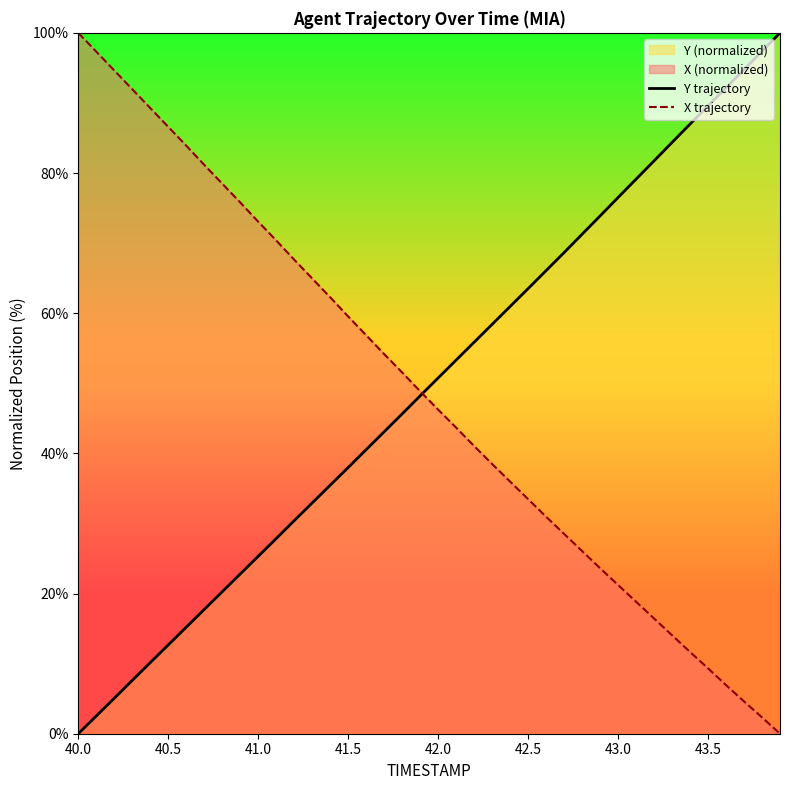

Is it true that Y trajectory equals 63.5 at 42.5?

True